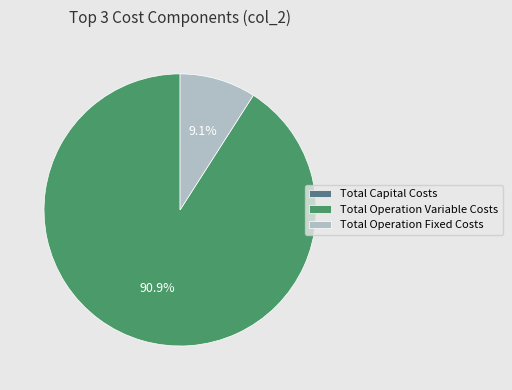

Does Total Operation Fixed Costs account for over 50% of the chart?

No